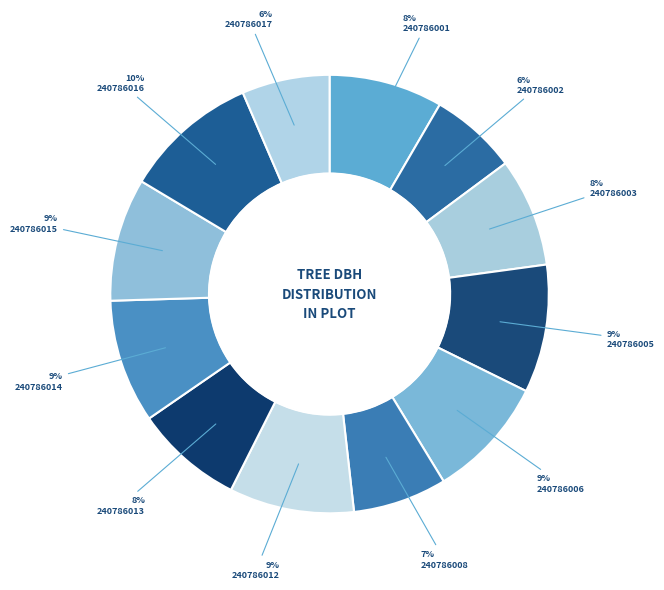

Which category has the smallest portion of the pie?

240786002